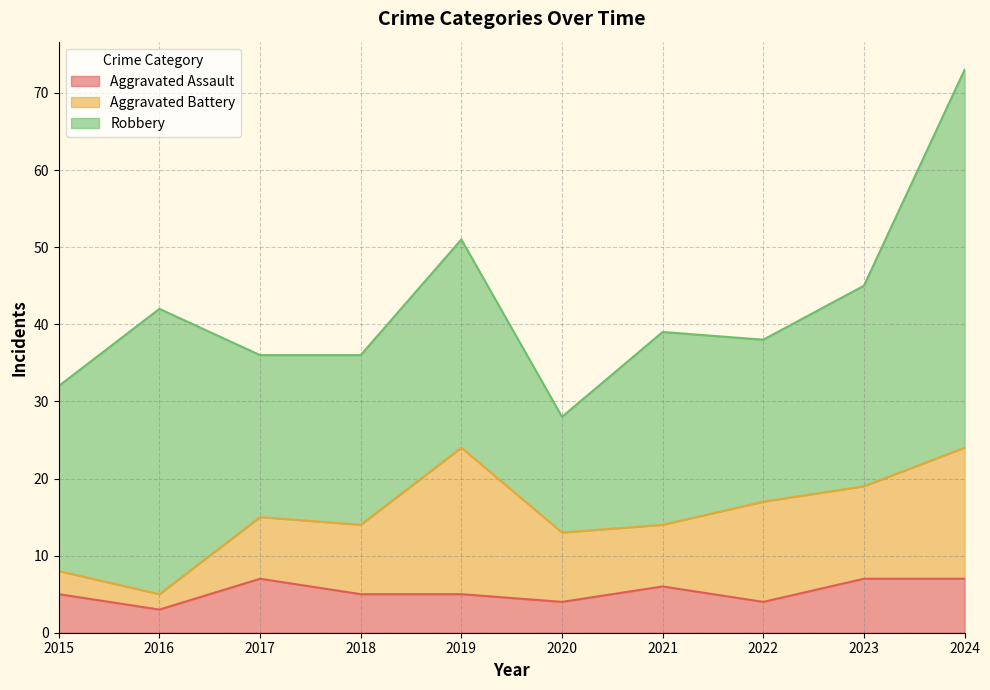

Which series has the largest range (max minus min)?

Robbery